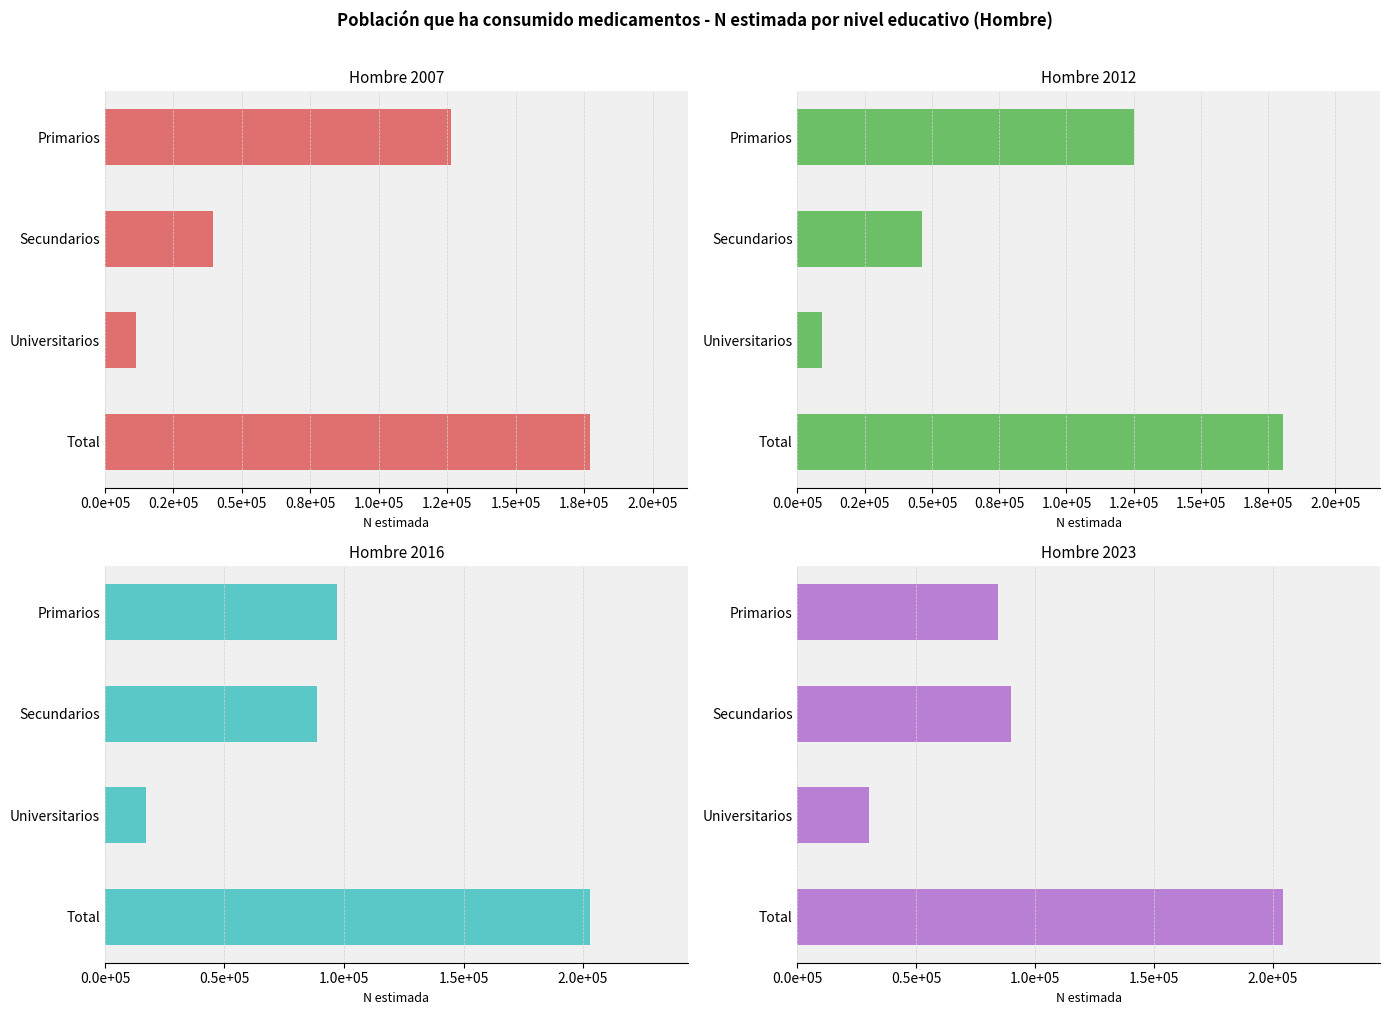

How many values in the Hombre 2016 series are below 97233?

2